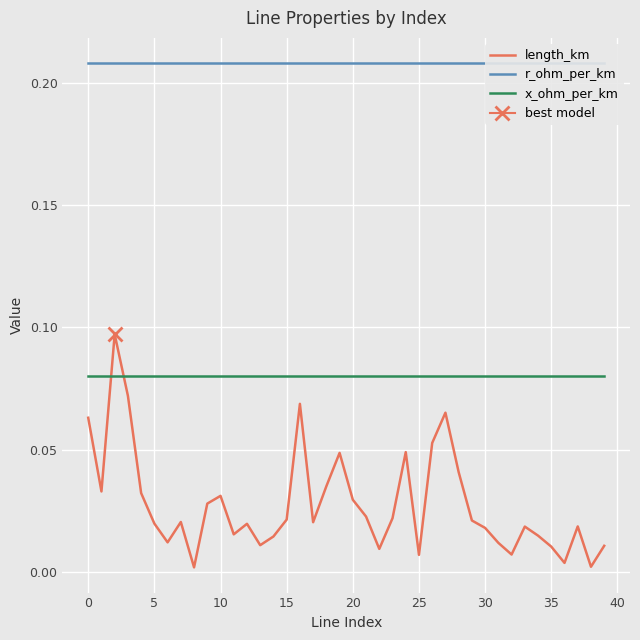

Which series ends up on top after the final intersection of x_ohm_per_km and length_km?

x_ohm_per_km